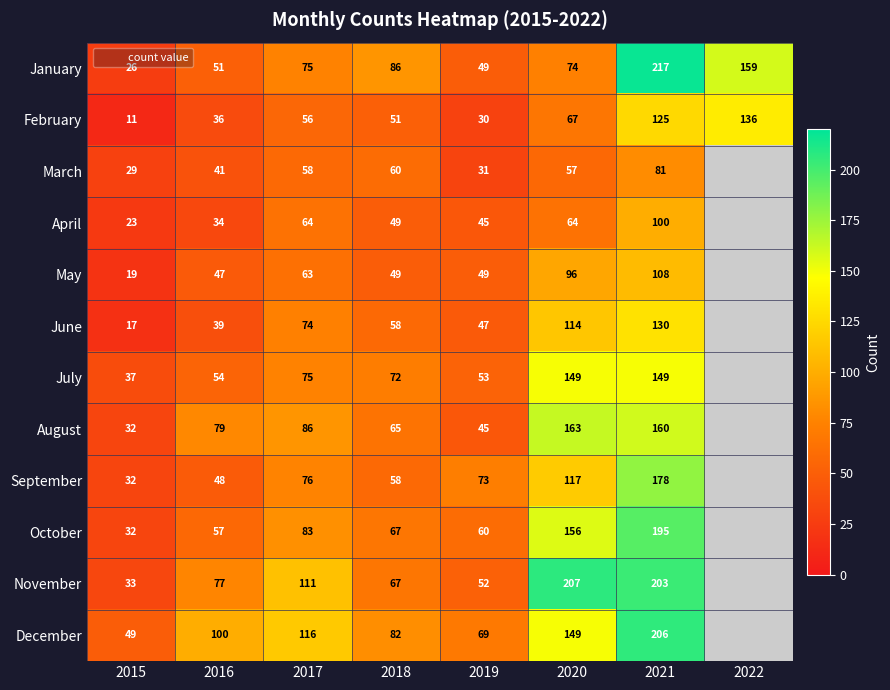

Between 2022 and 2016, which is larger?

2022